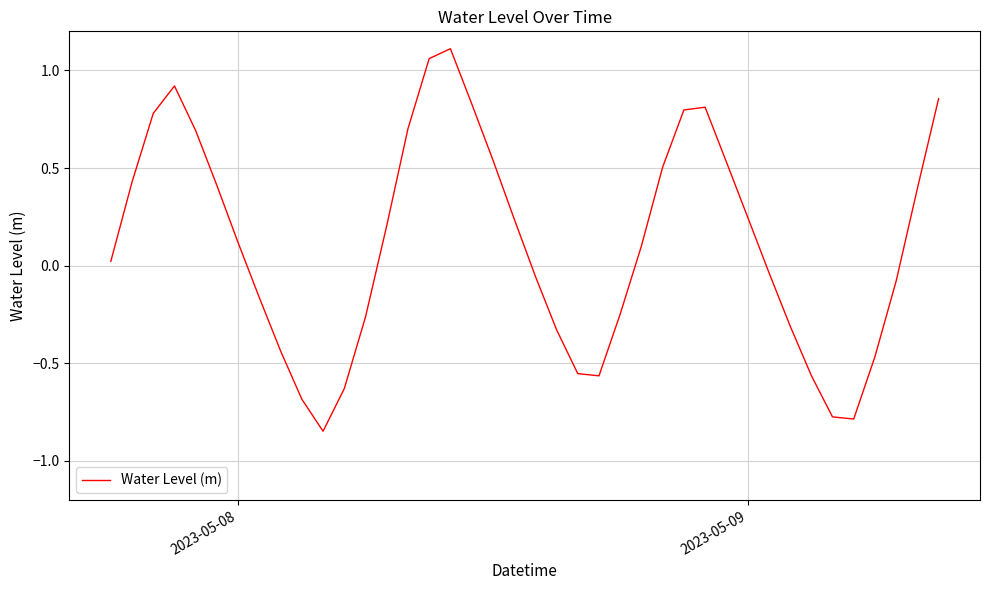

How many categories are shown in the chart?

40